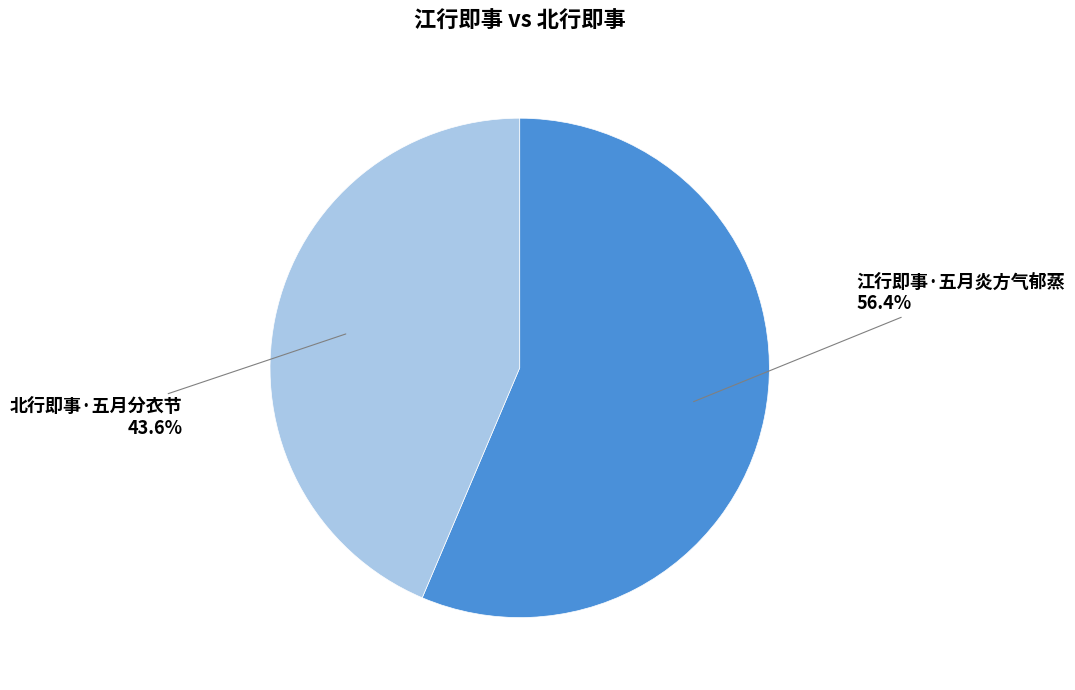

Is there any slice that represents more than half of the pie?

Yes